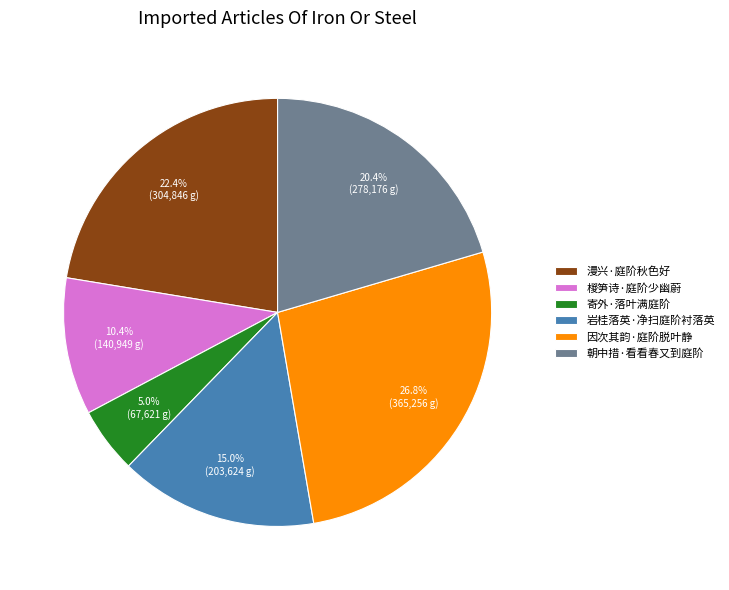

How many slices are in this pie chart?

6